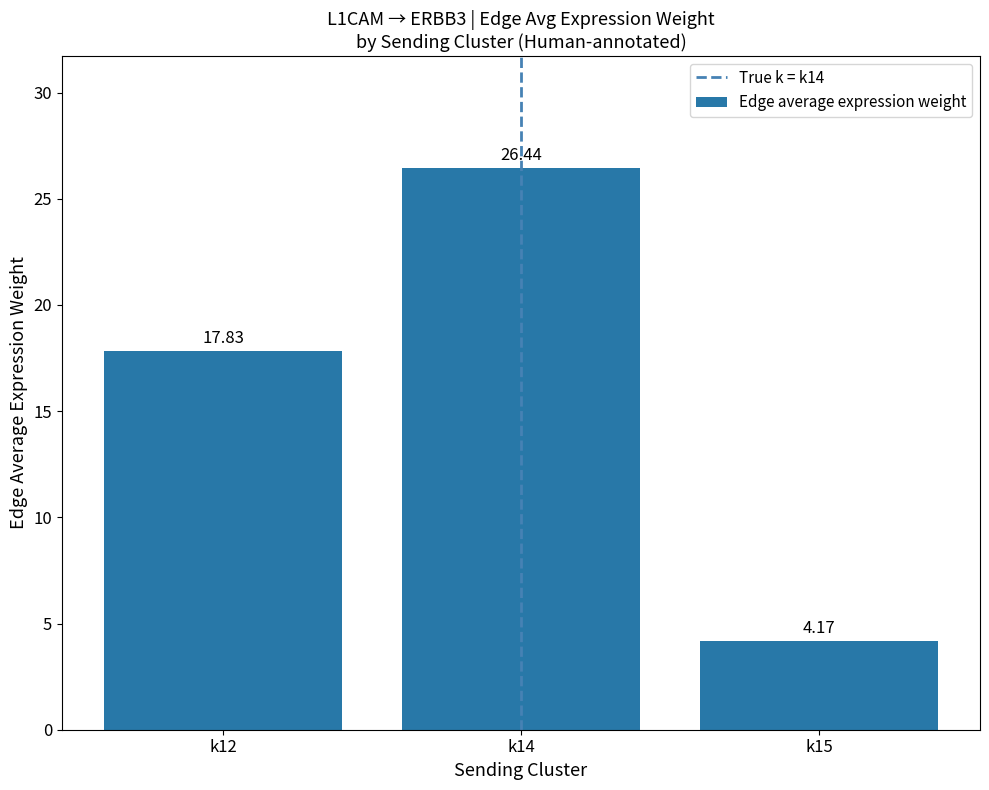

How many series are shown in this chart?

1